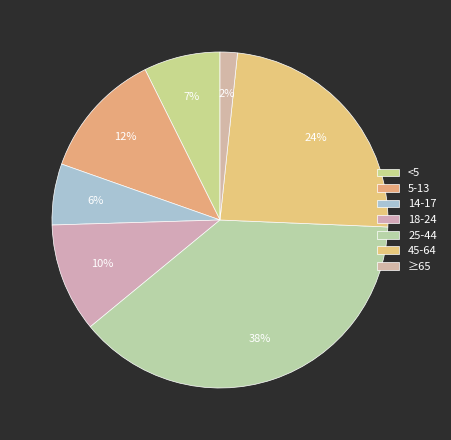

To the nearest percent, what percentage of the pie is 25-44?

38%